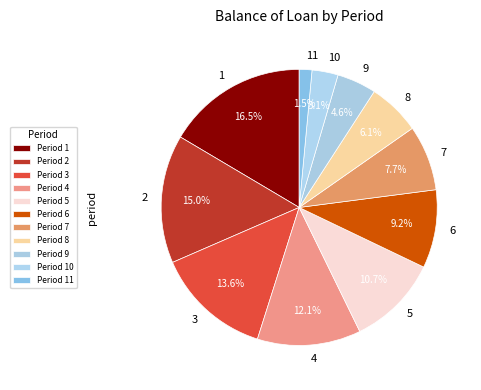

How much of the chart is everything except 8?

93.9%